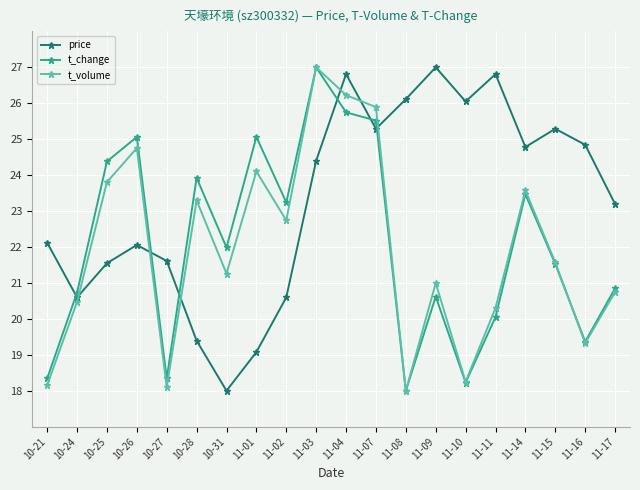

How many lines are shown in the chart?

3